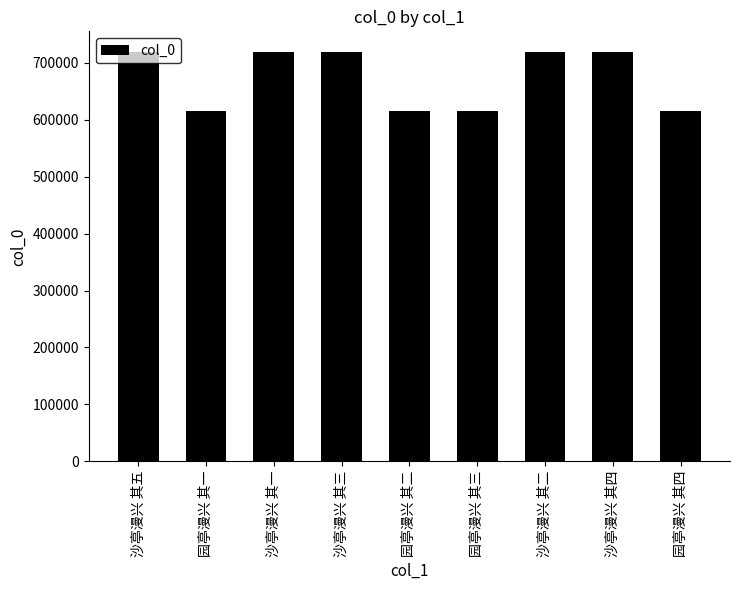

What is the value of the 5th bar from the left?

615189